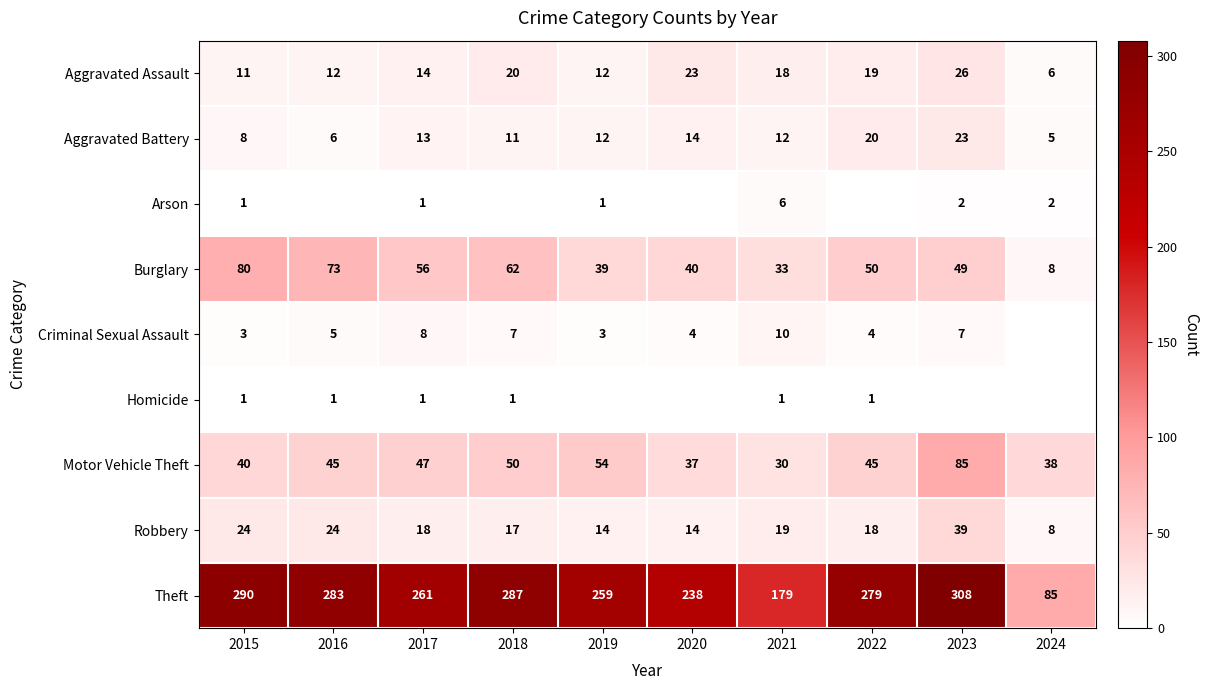

Between 2023 and 2017, which is larger?

2023